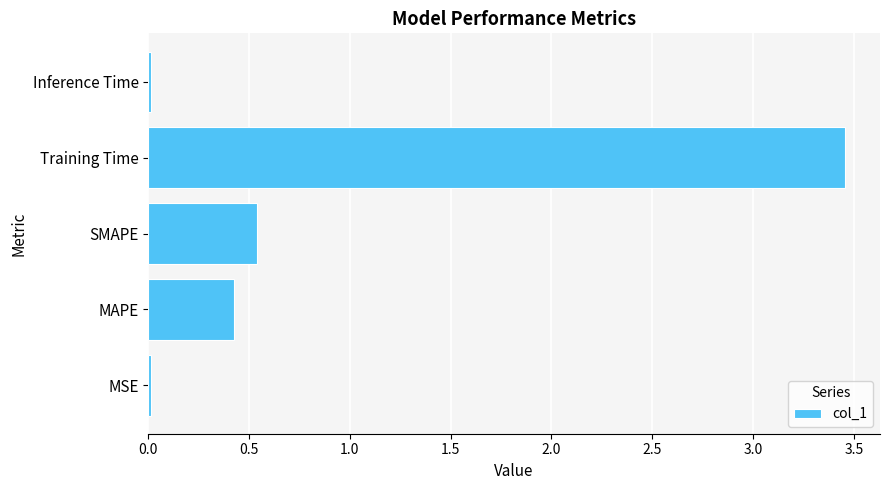

At which category does the chart reach its peak across all series?

Training Time